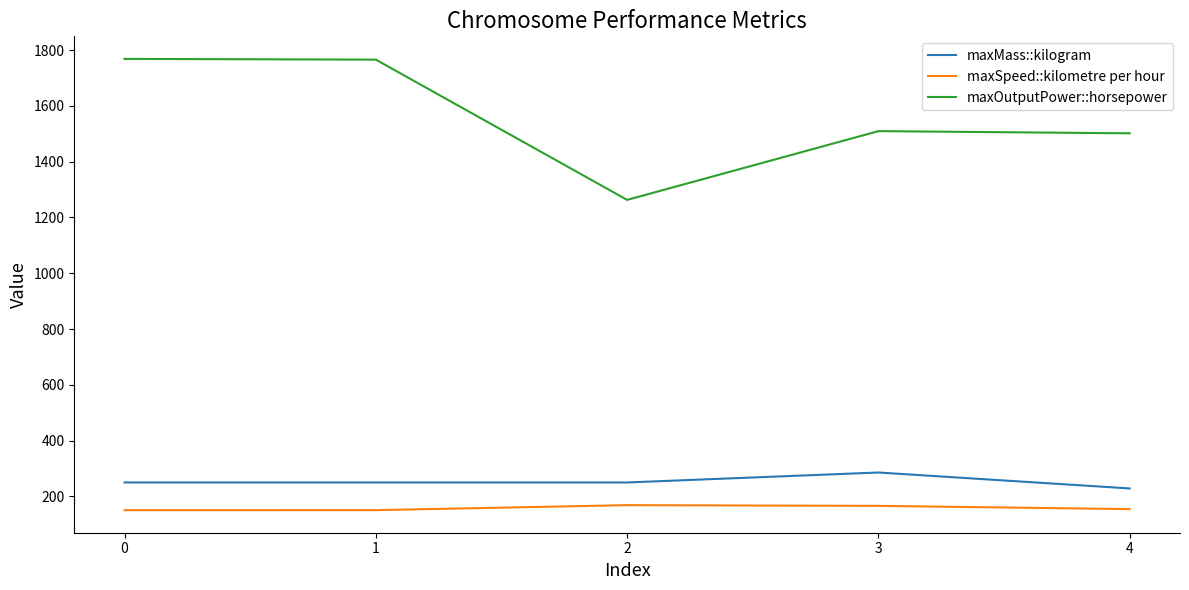

True or false: maxSpeed::kilometre per hour and maxOutputPower::horsepower cross at least once.

False